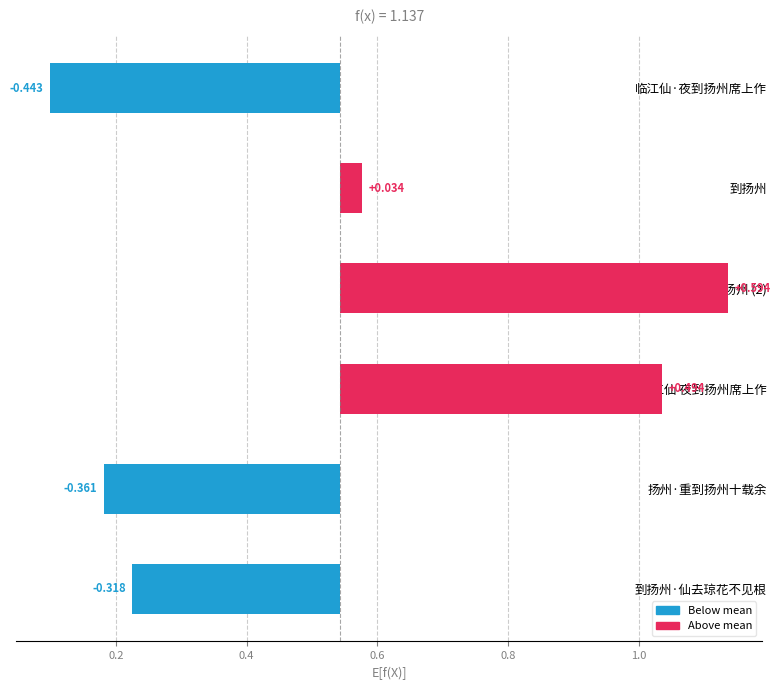

What is the minimum value shown in the chart?

-0.4